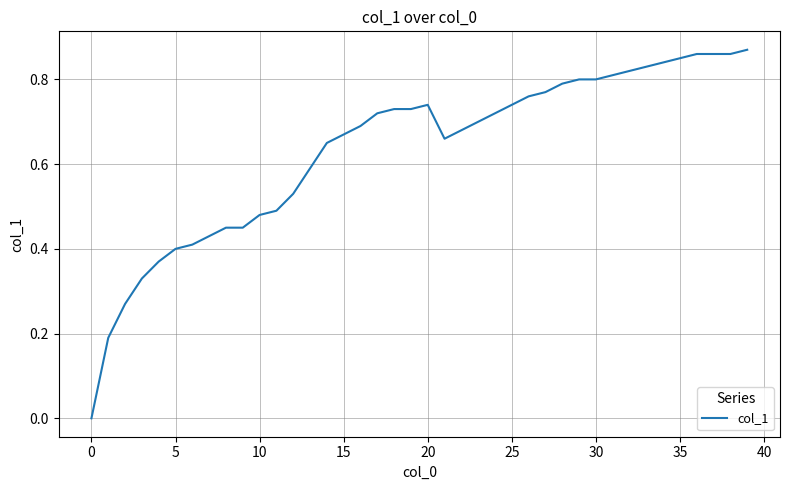

The chart shows a value of 0.4 at 30. True or false?

False